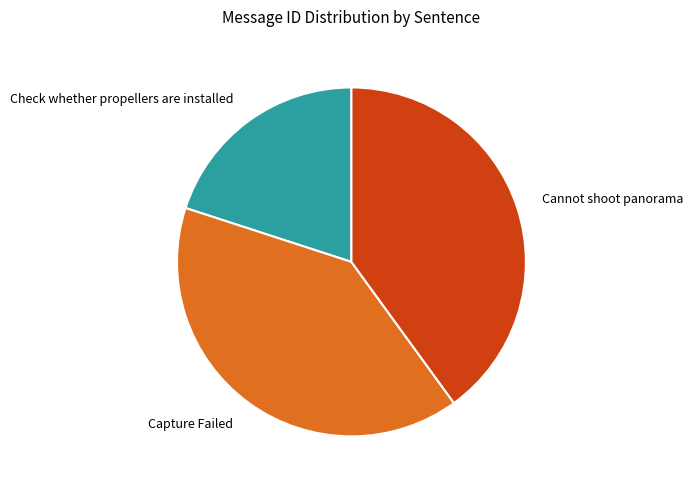

Do Capture Failed and Cannot shoot panorama together represent more than half of the pie?

Yes